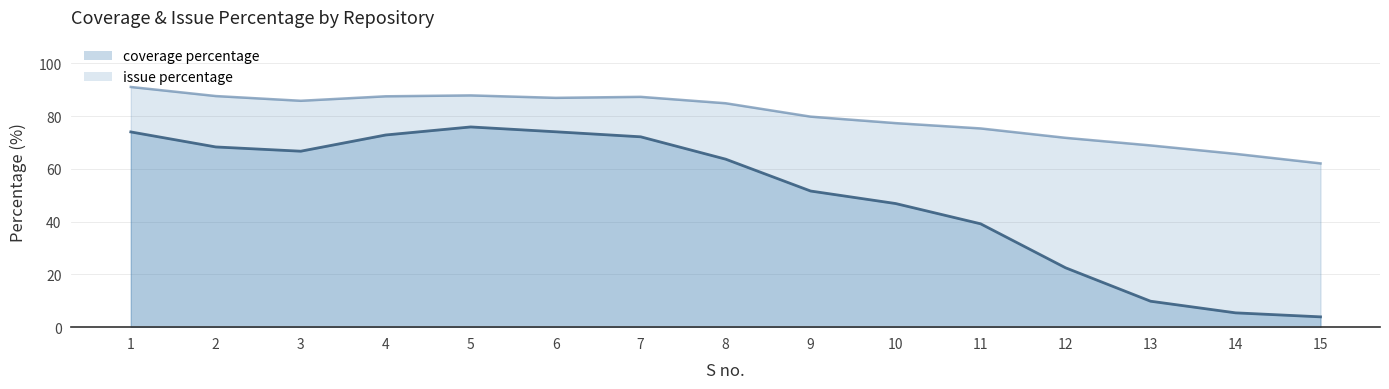

True or false: coverage percentage and issue percentage cross at least once.

False